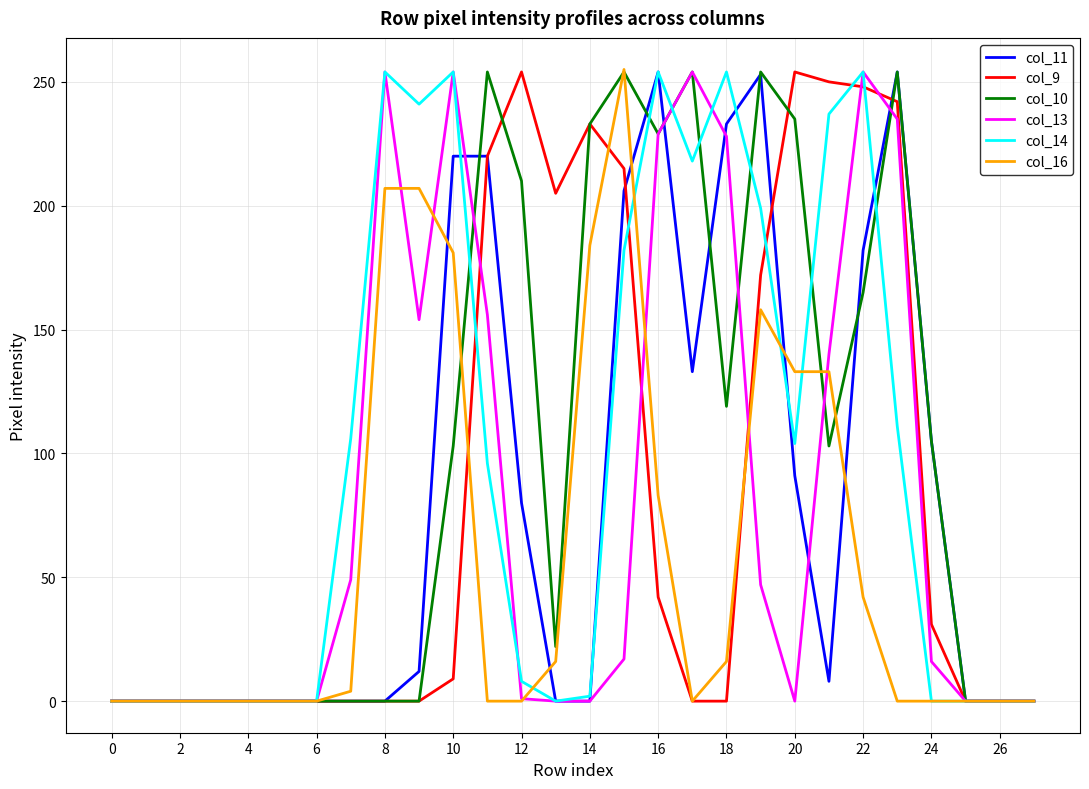

What is the highest value of the col_9 series?

254